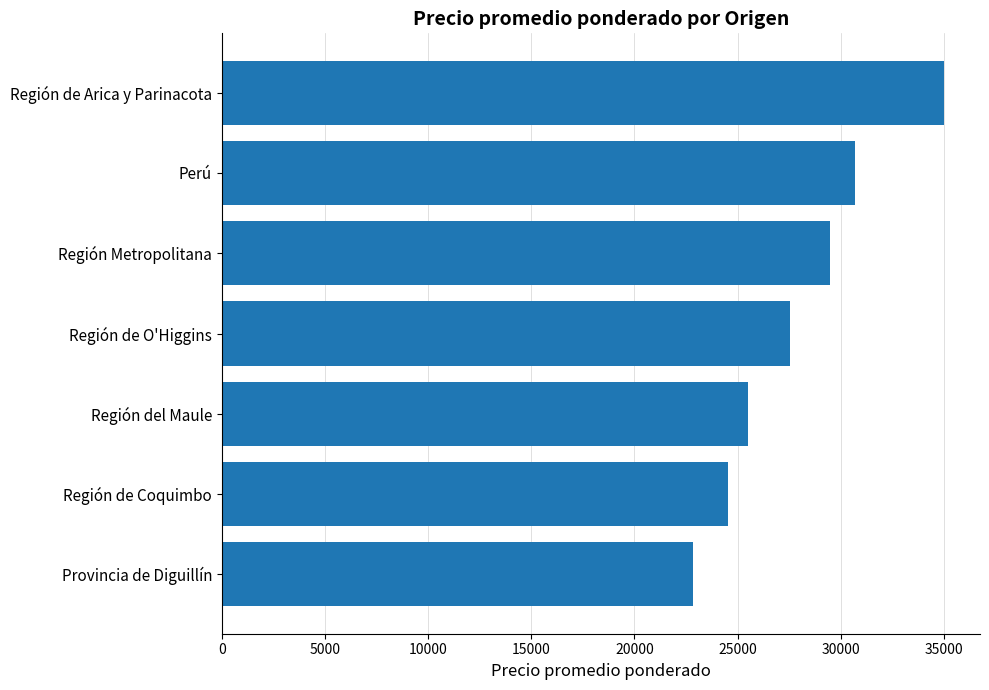

Is it true that the value at Perú is 11418.6?

False